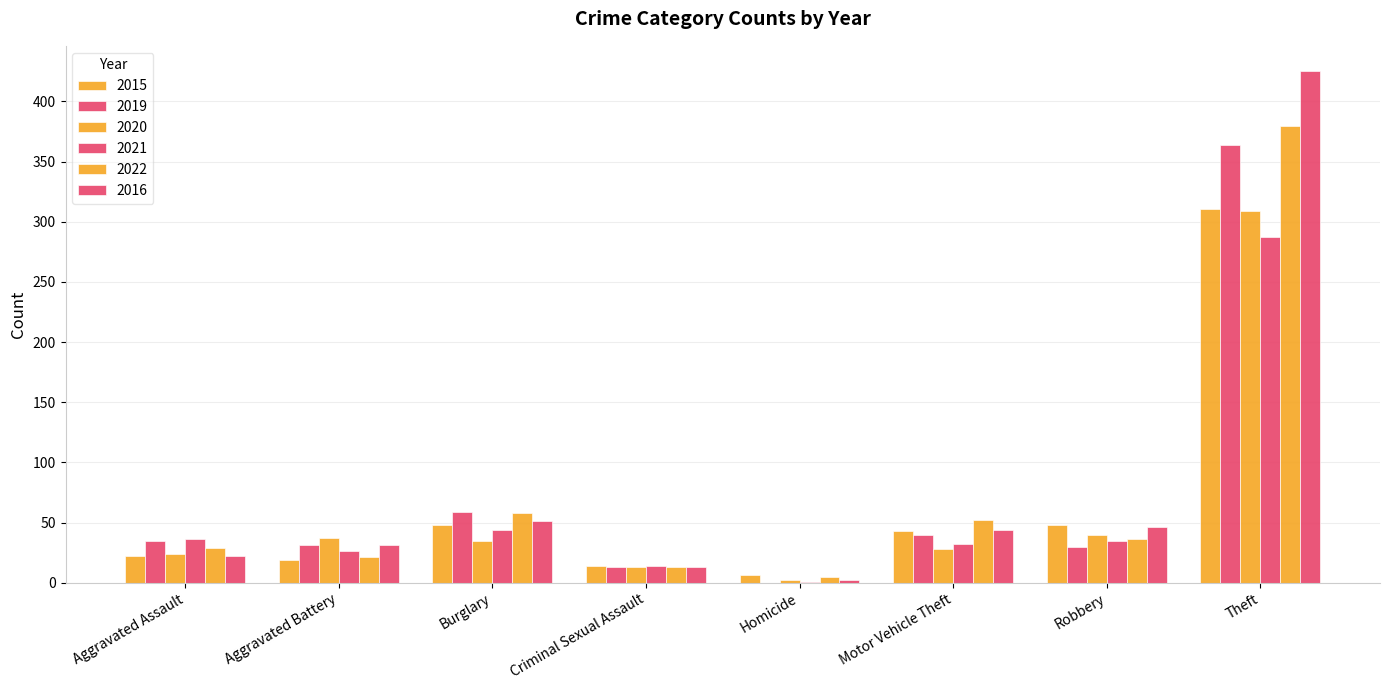

What is the spread (max minus min) of values at Homicide?

6